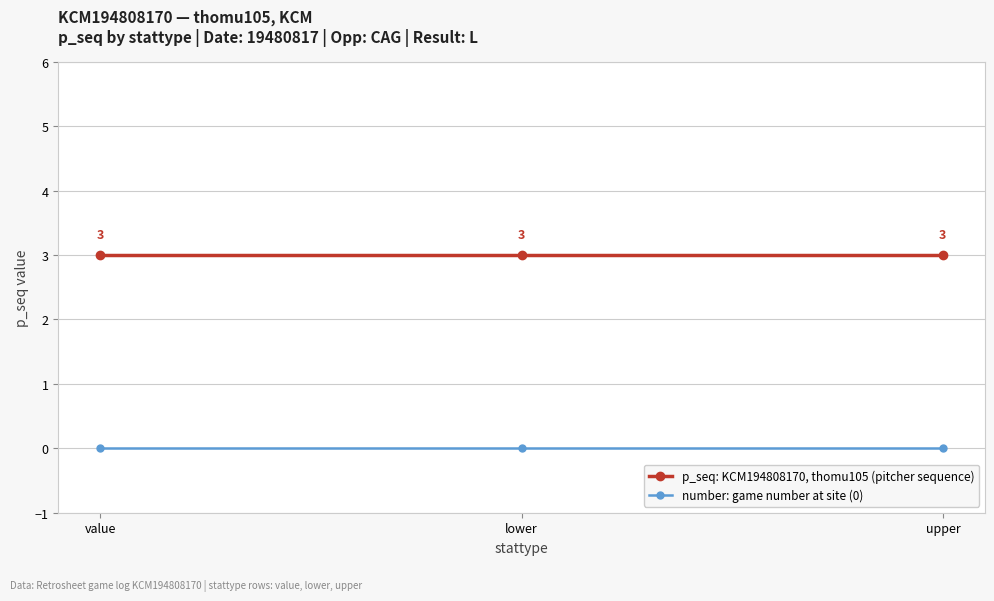

What is the label of the 3rd point from the left?

upper